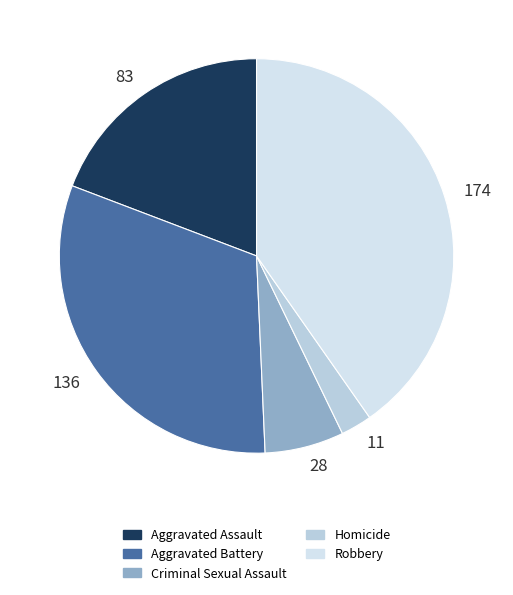

Do 83 and 174 together represent more than half of the pie?

Yes